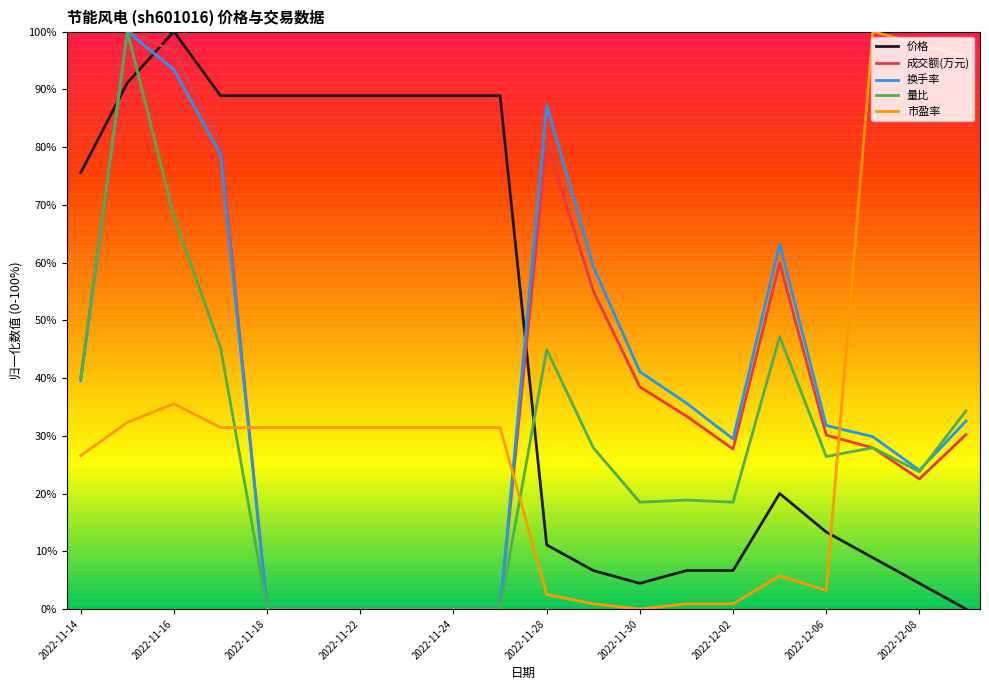

What is the highest value of the 市盈率 series?

100.0